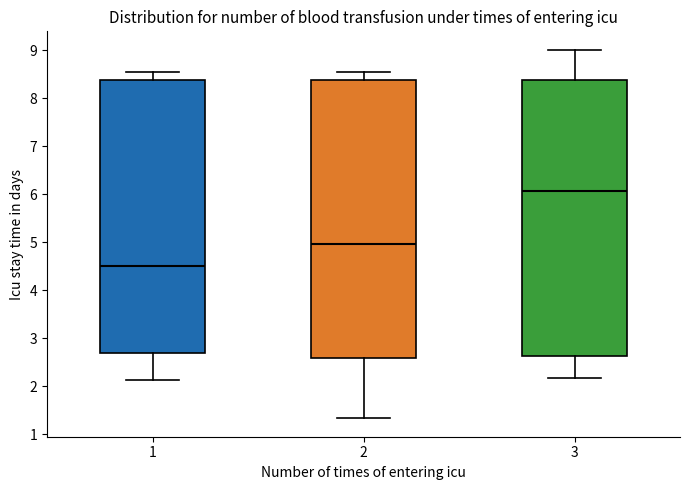

Reading left to right, transcribe this box plot: for each box, give where its median line is, the range the box spans, and where its two whiskers end, as read against the y-axis. The values are not printed on the chart, so give them approximately, as read against the axis.

1: median 4.5, box 2.7 to 8.4, whiskers 2.1 to 8.5
2: median 5.0, box 2.6 to 8.4, whiskers 1.3 to 8.5
3: median 6.1, box 2.6 to 8.4, whiskers 2.2 to 9.0